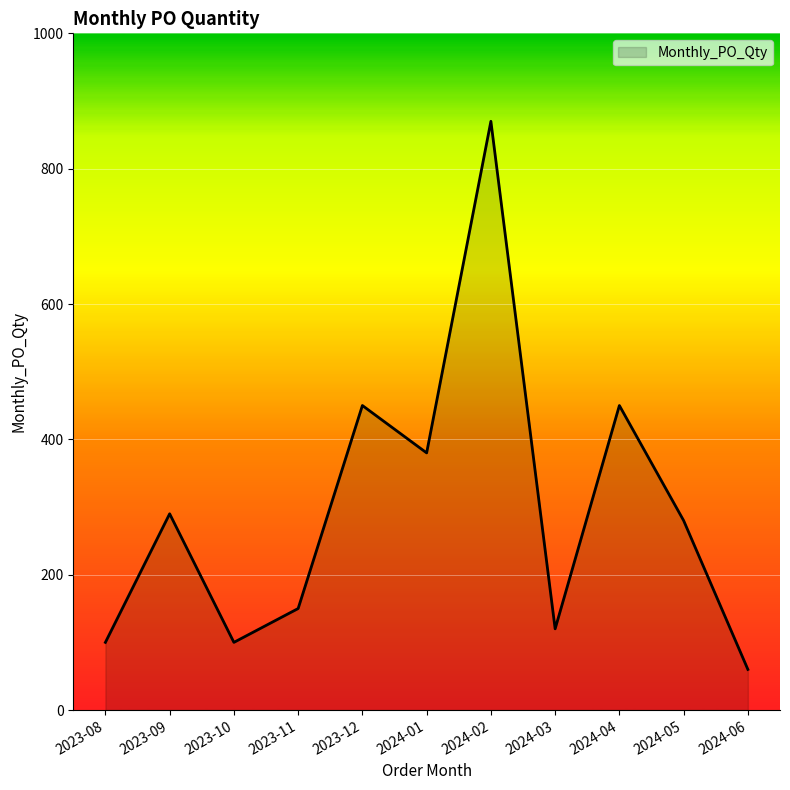

Reading left to right, transcribe all the data shown in this chart.

100	290	100	150	450	380	870	120	450	280	60